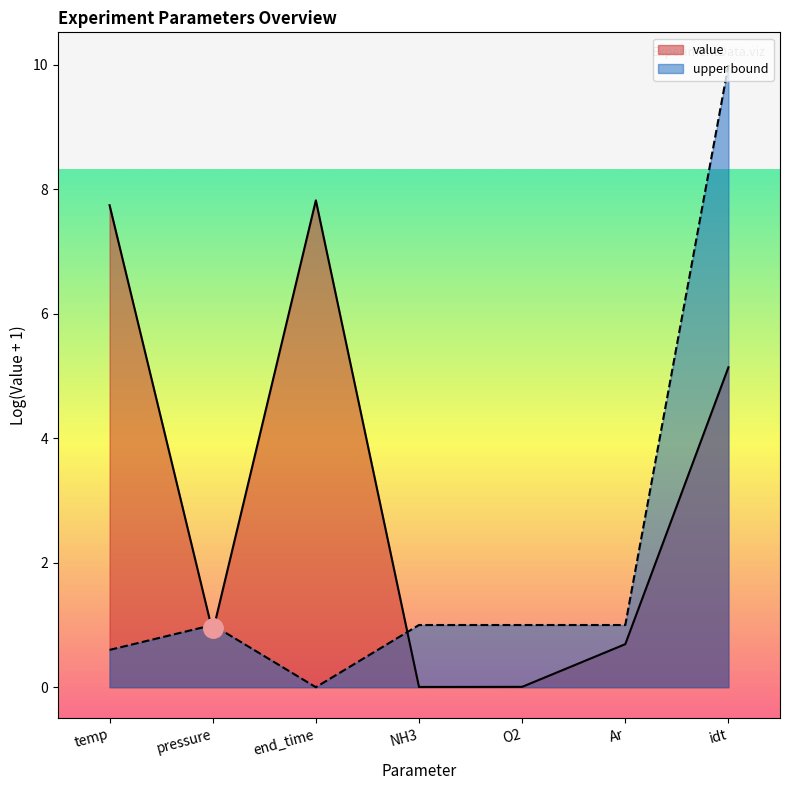

What is the difference between the second highest and second lowest values in the value series?

7.7